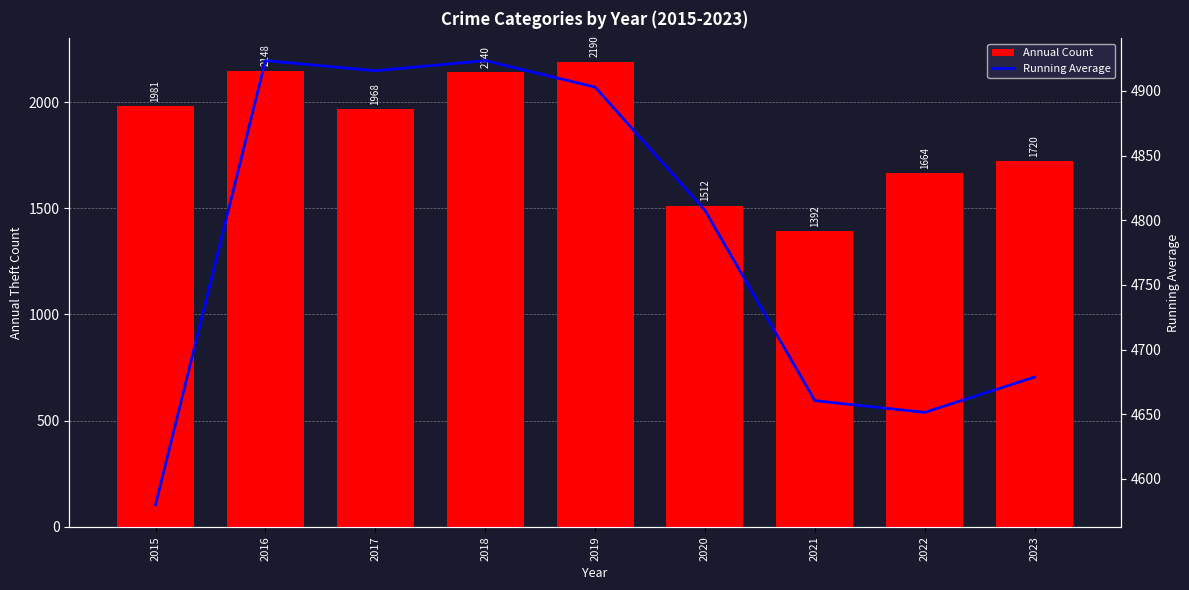

Which category has the highest value across all series?

2016